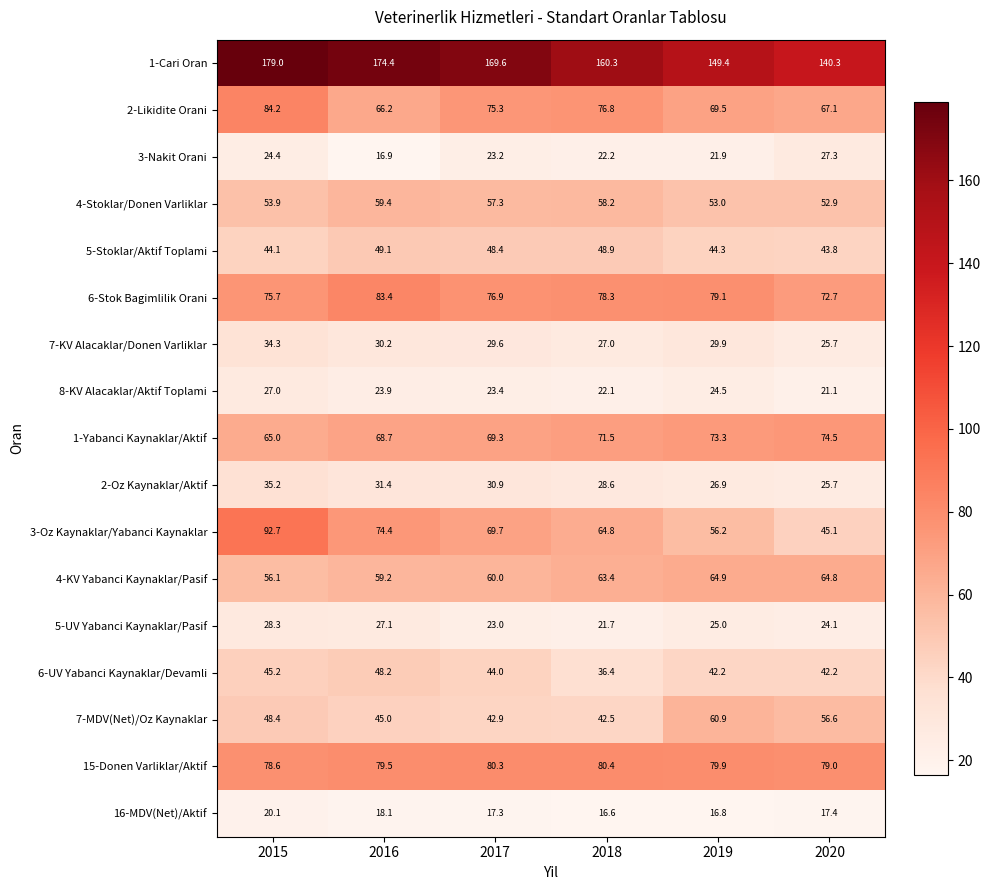

Read the 15-Donen Varliklar/Aktif value at 2017.

80.3